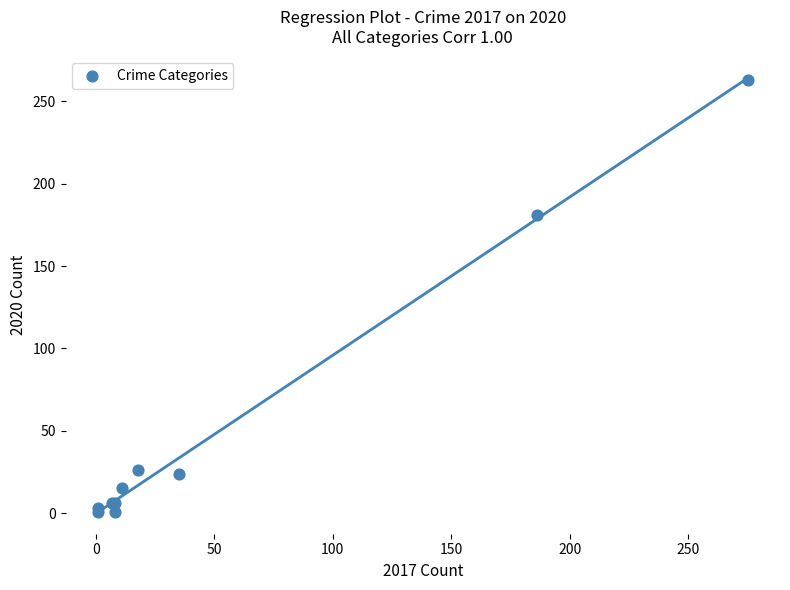

What Y value in the scatter plot is closest to 132?

181